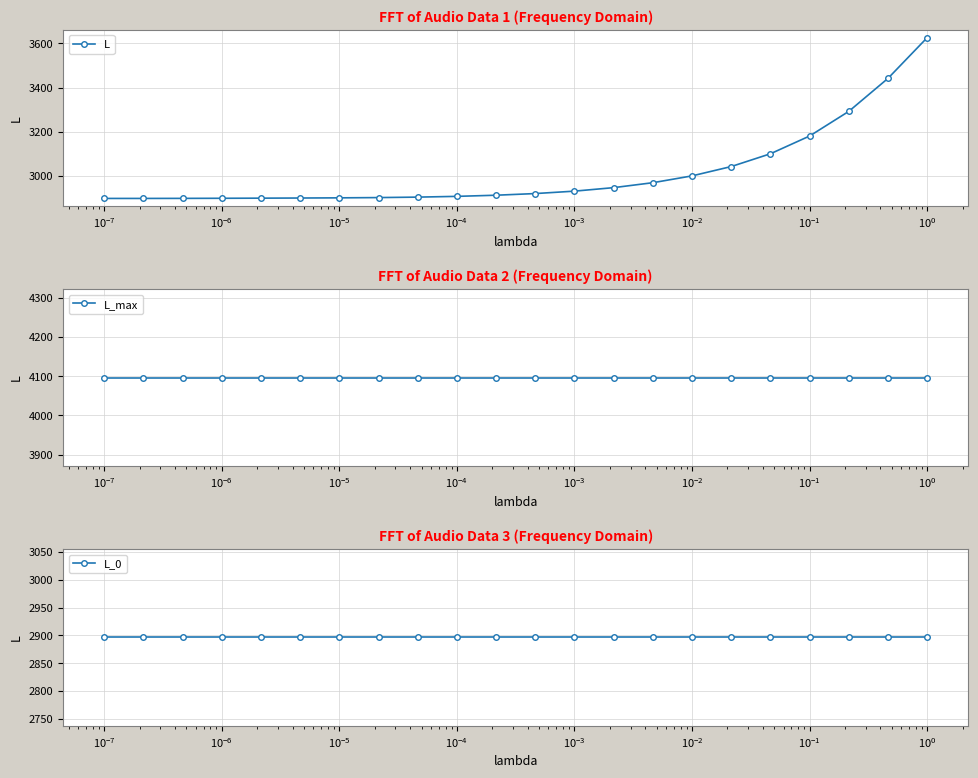

Is the value of L at 14 greater than the value of L_max at 15?

No